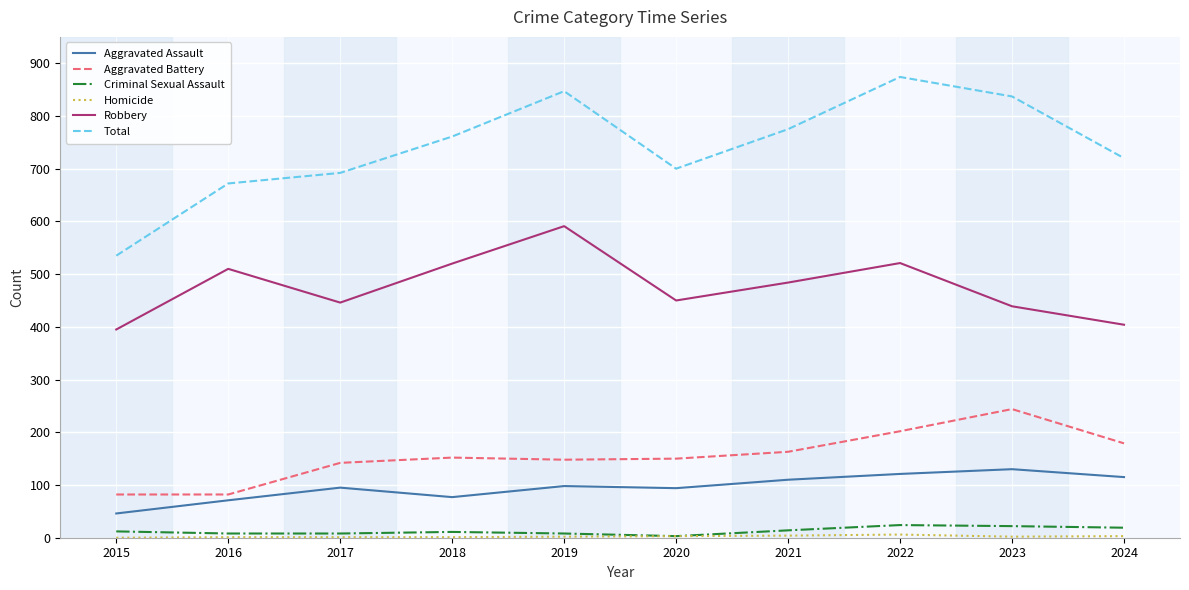

True or false: Criminal Sexual Assault and Robbery cross at least once.

False